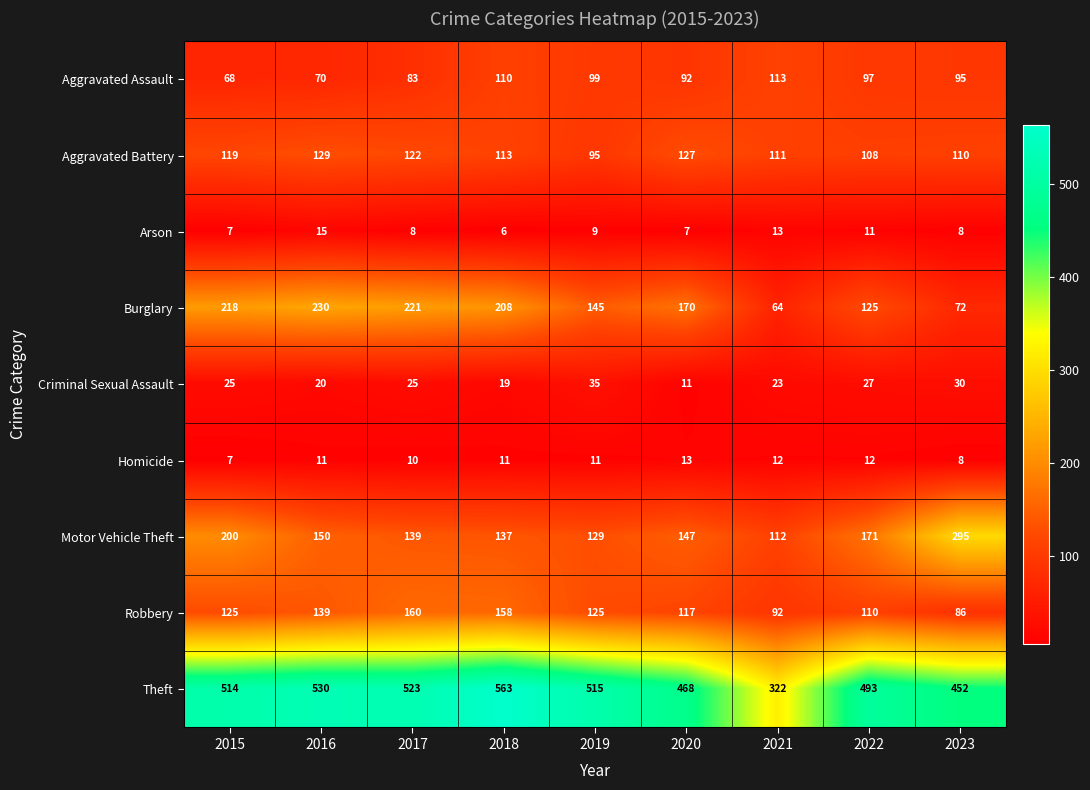

At which category is the sum across all series the highest?

2018